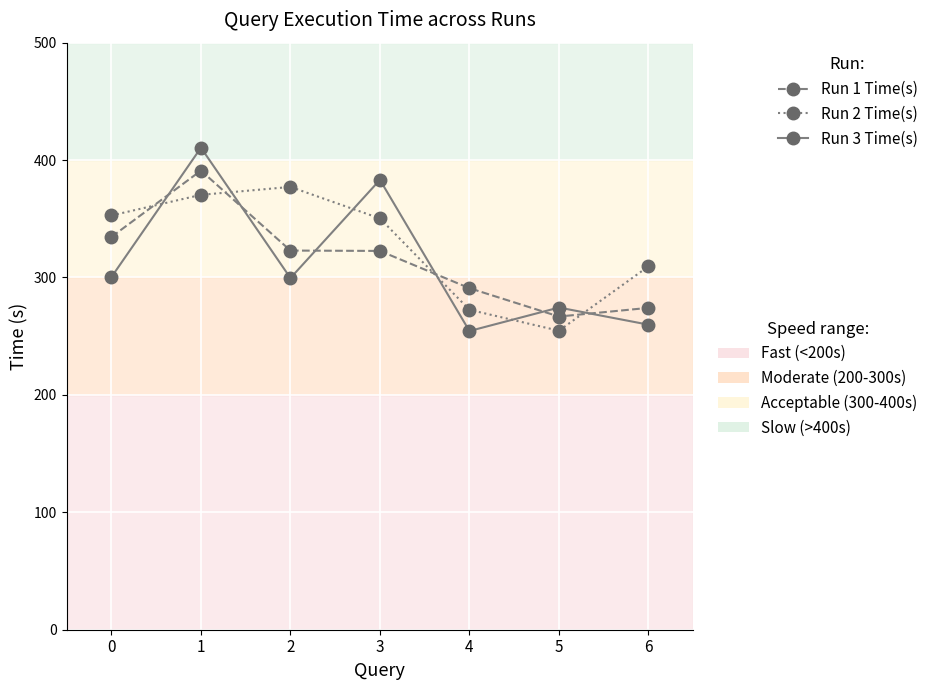

What is the difference between the highest and lowest values at 1?

40.2